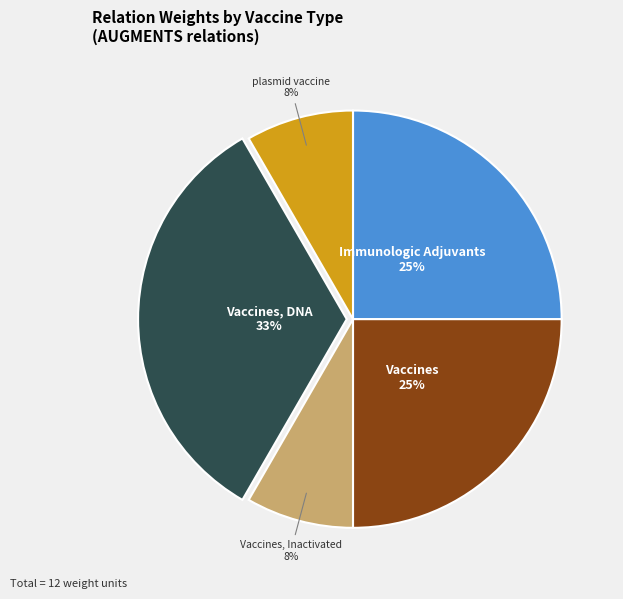

Do Vaccines, DNA and Vaccines, Inactivated together represent more than half of the pie?

No